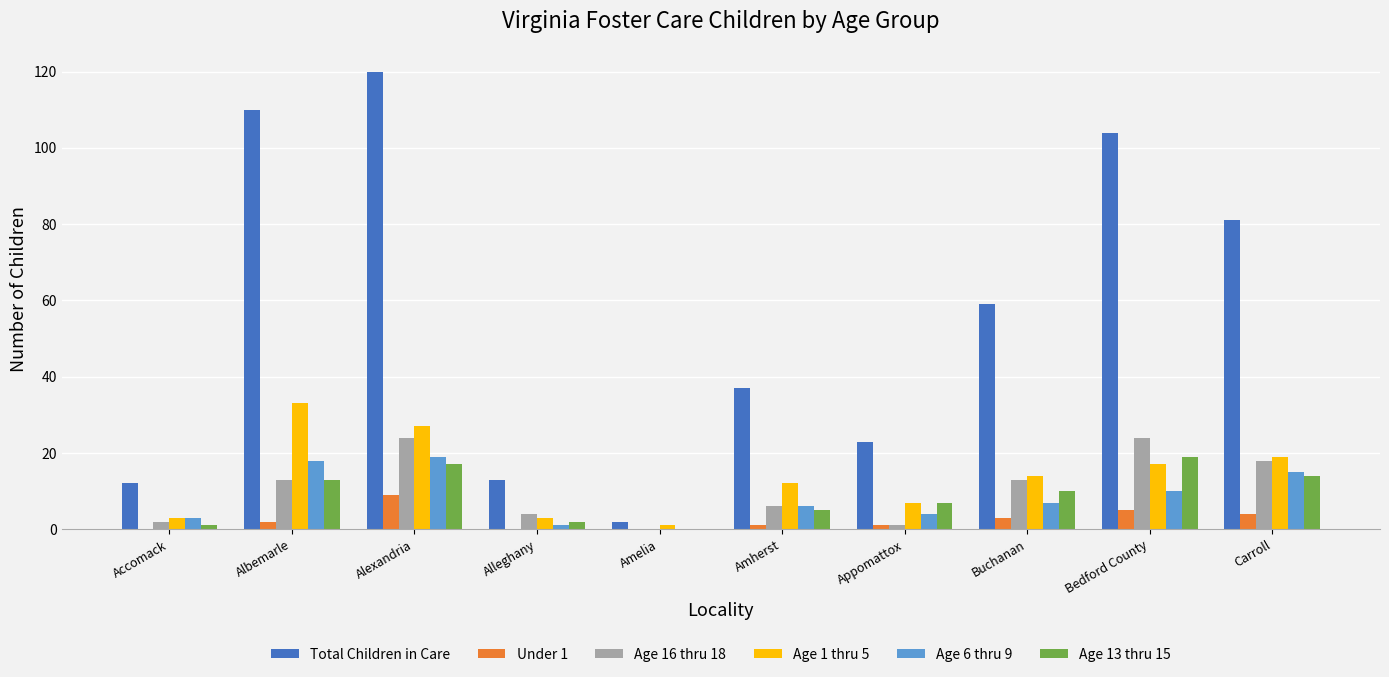

Reading left to right, transcribe all the data shown in this chart.

Total Children in Care: 12	110	120	13	2	37	23	59	104	81
Under 1: 0	2	9	0	0	1	1	3	5	4
Age 16 thru 18: 2	13	24	4	0	6	1	13	24	18
Age 1 thru 5: 3	33	27	3	1	12	7	14	17	19
Age 6 thru 9: 3	18	19	1	0	6	4	7	10	15
Age 13 thru 15: 1	13	17	2	0	5	7	10	19	14